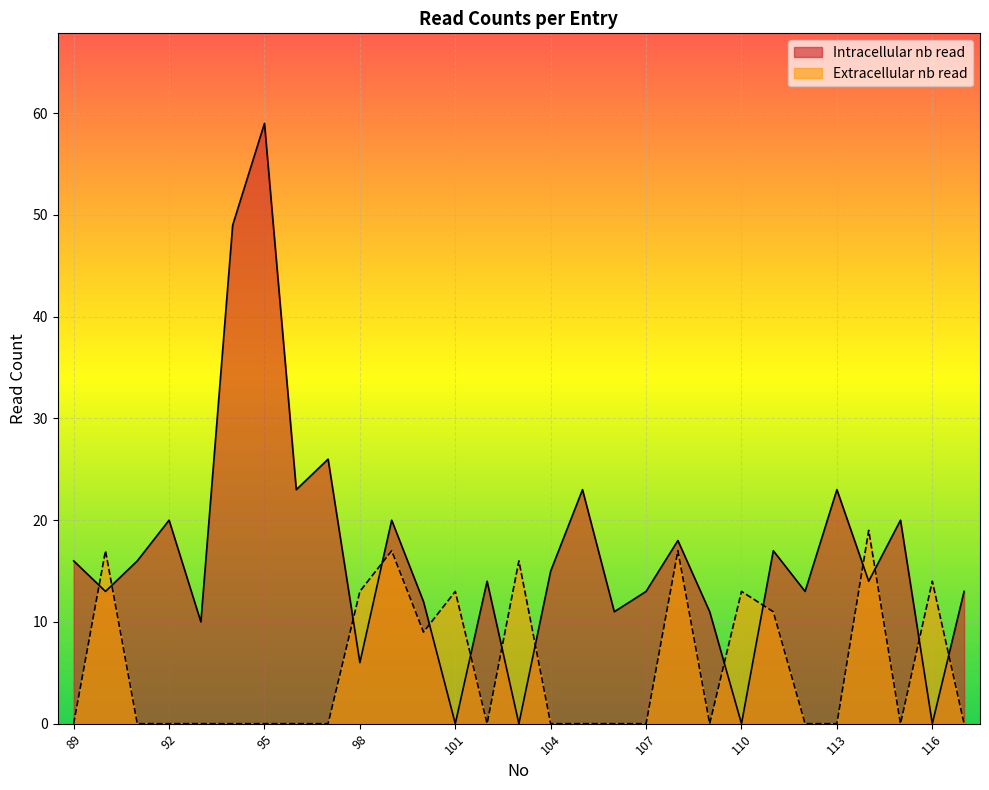

What is the difference between the Intracellular nb read values at 94 and 114?

35